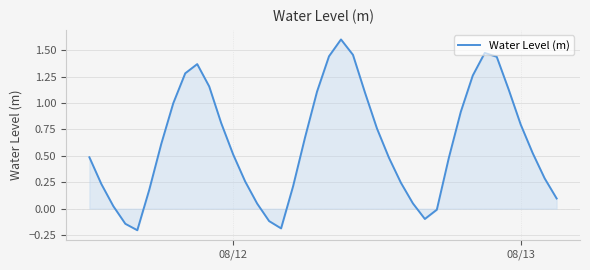

Does the chart have visible grid lines?

Yes